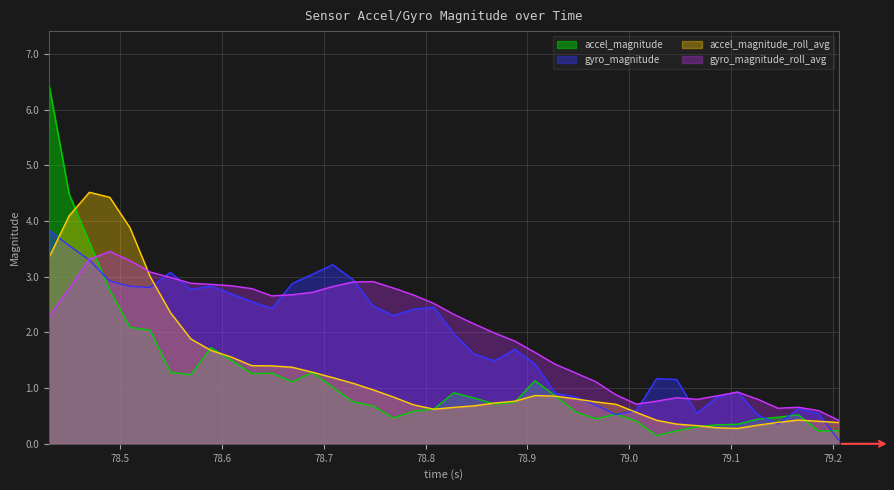

How many times do accel_magnitude and gyro_magnitude_roll_avg cross each other?

1